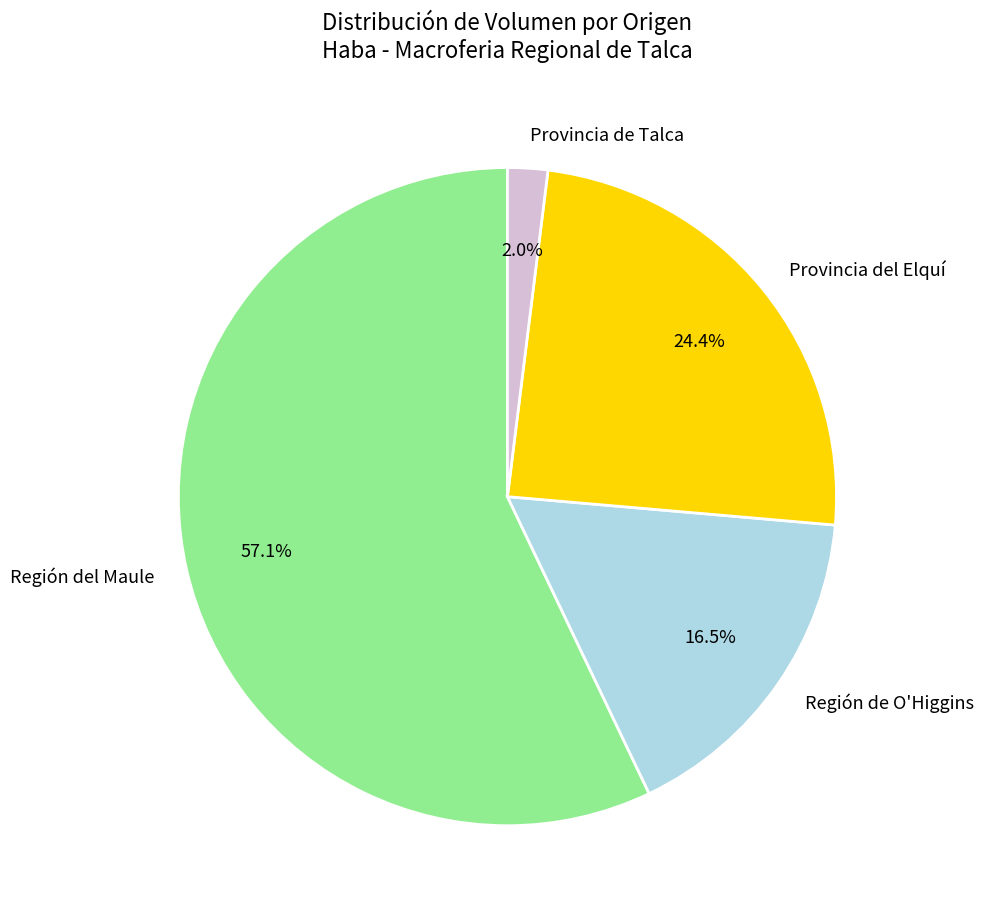

Is the sum of Región del Maule and Región de O'Higgins greater than half?

Yes